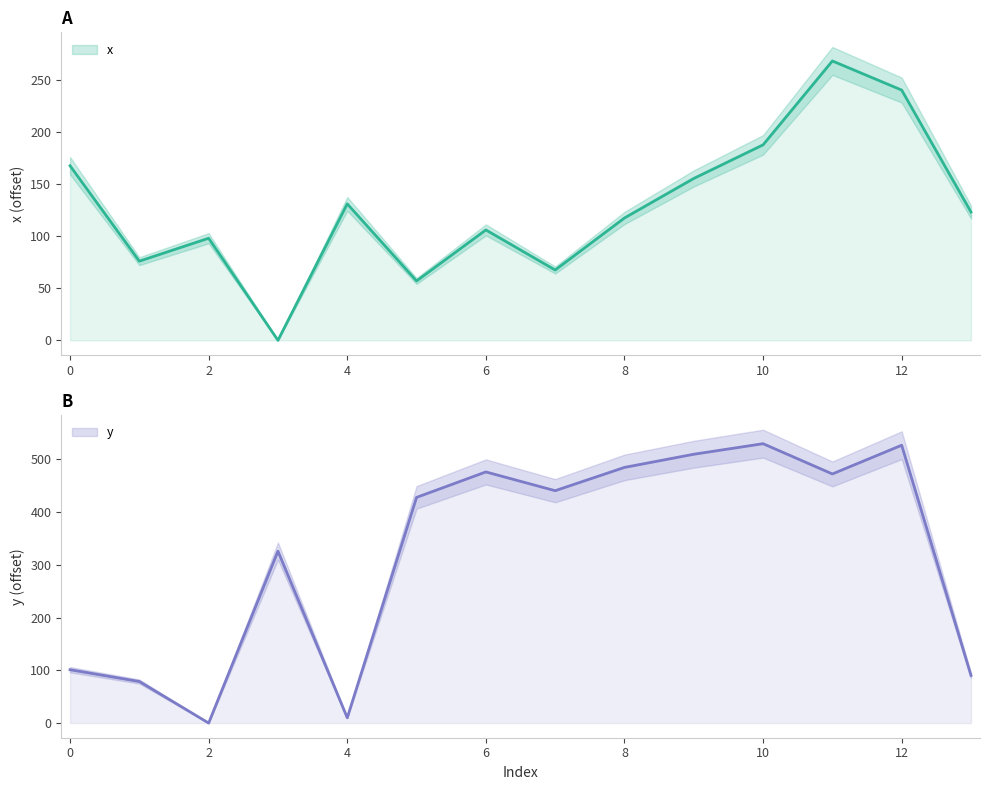

What are all the series names shown in the legend?

x, y